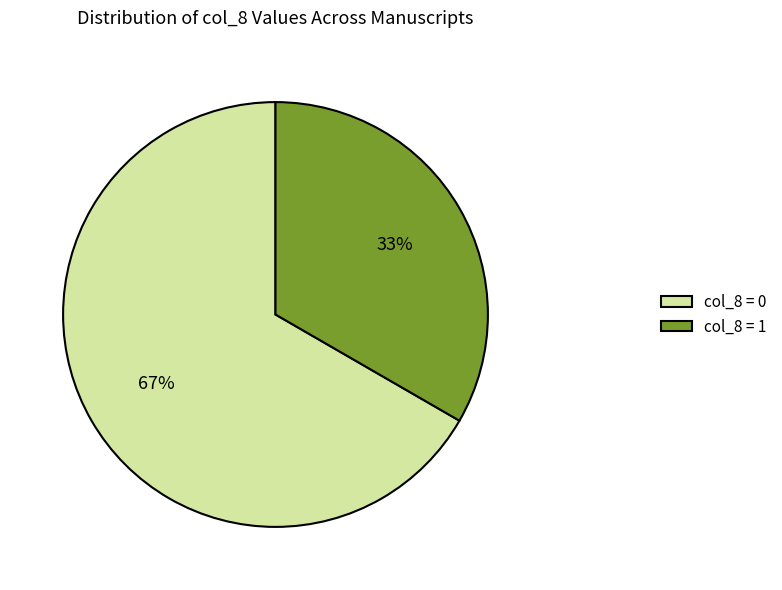

To the nearest percent, what is the average slice percentage?

50%